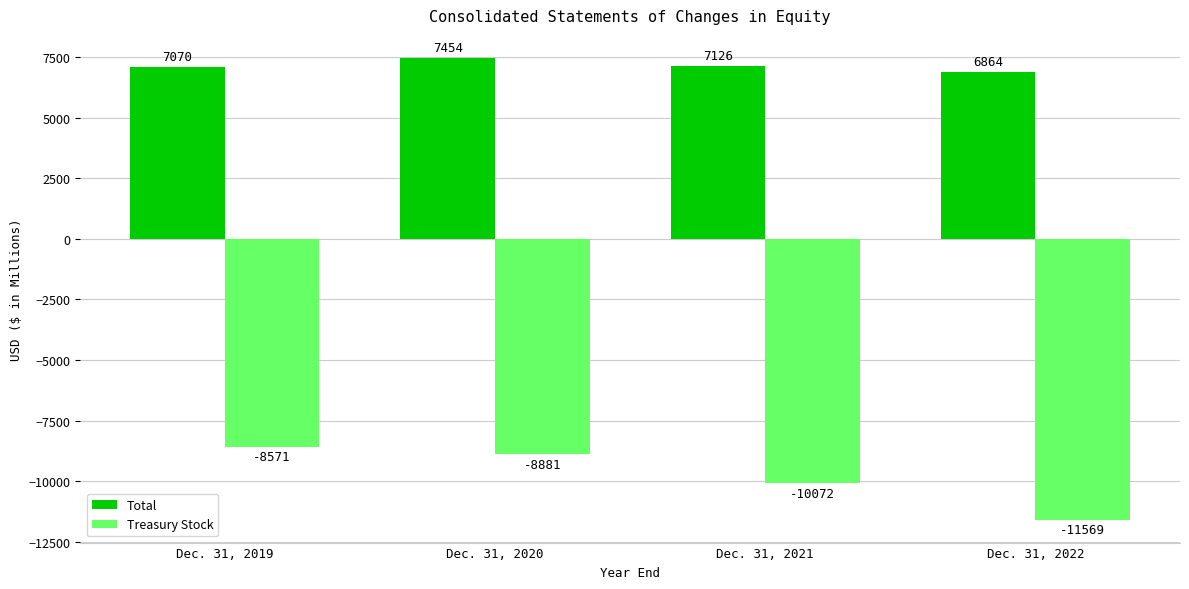

Reading left to right, transcribe all the data shown in this chart.

Total: 7070	7454	7126	6864
Treasury Stock: -8571	-8881	-10072	-11569